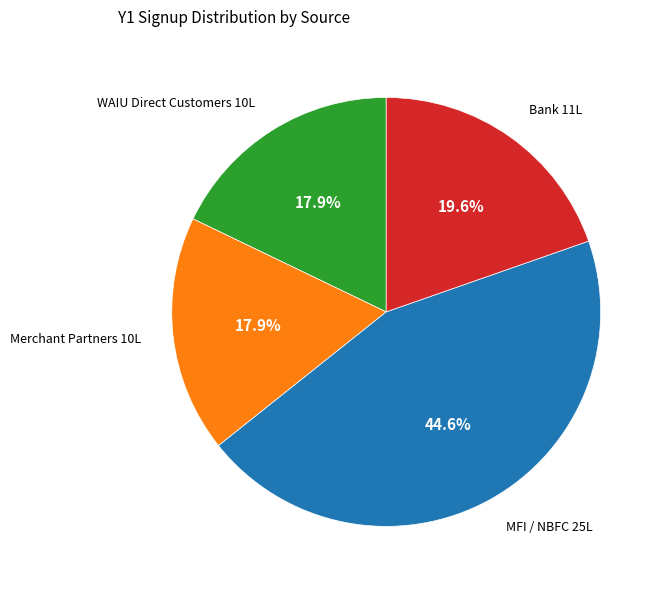

Is there a majority slice in this chart?

No